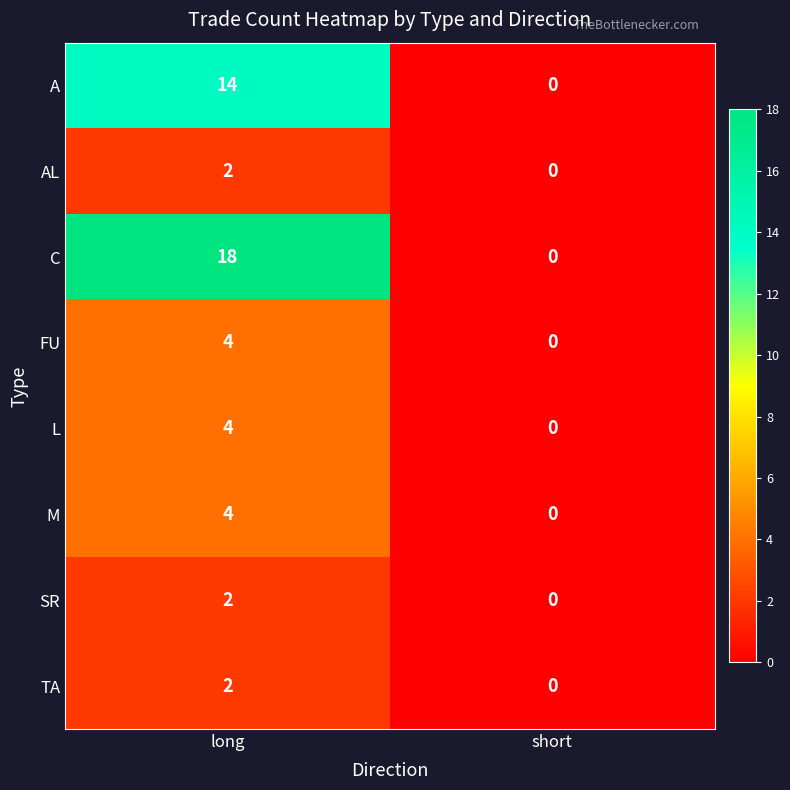

Reading left to right, extract all data points from this chart.

A: 14	0
AL: 2	0
C: 18	0
FU: 4	0
L: 4	0
M: 4	0
SR: 2	0
TA: 2	0